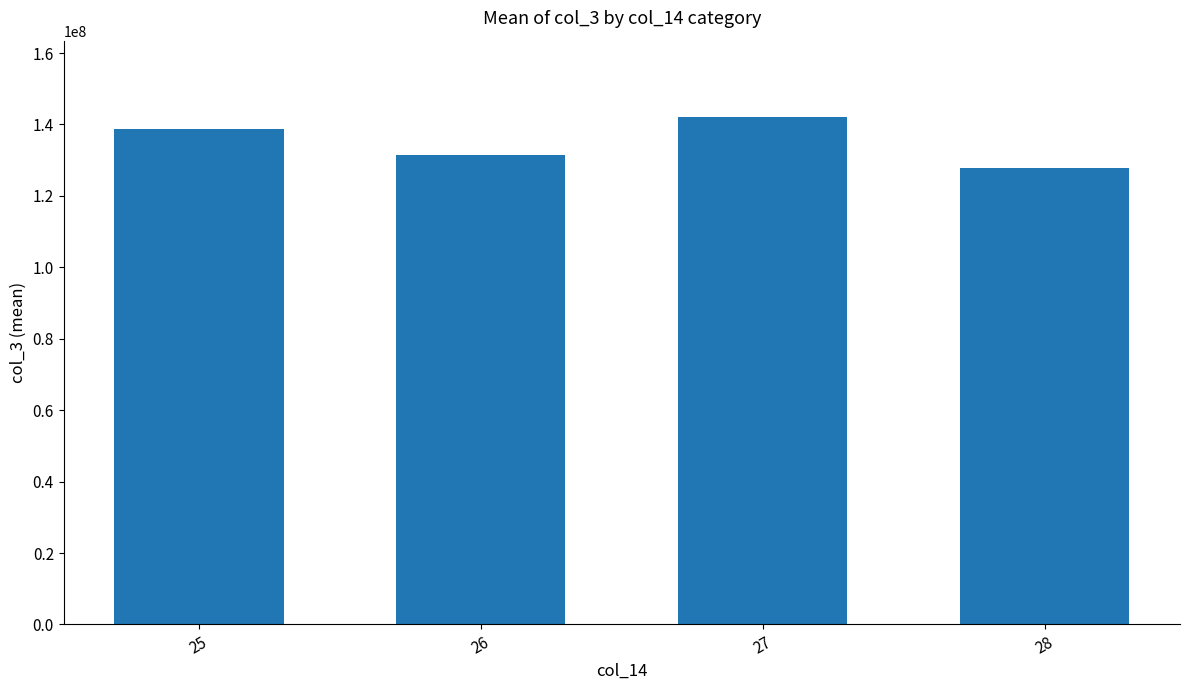

Count the number of categories in the chart.

4